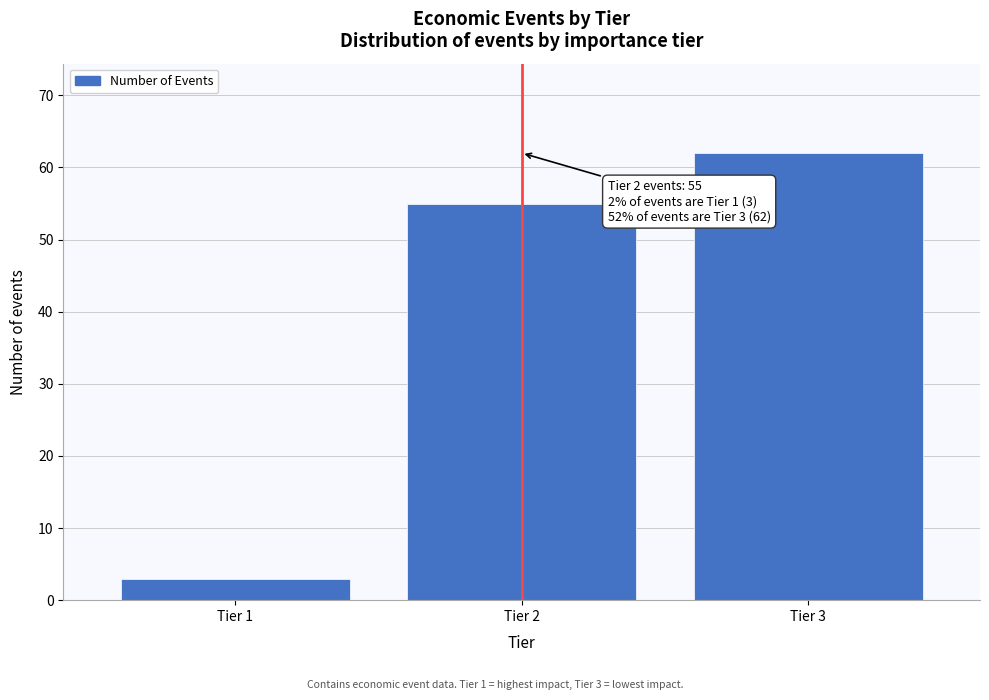

Reading left to right, what are all the values shown in this chart?

Tier 1=3	Tier 2=55	Tier 3=62